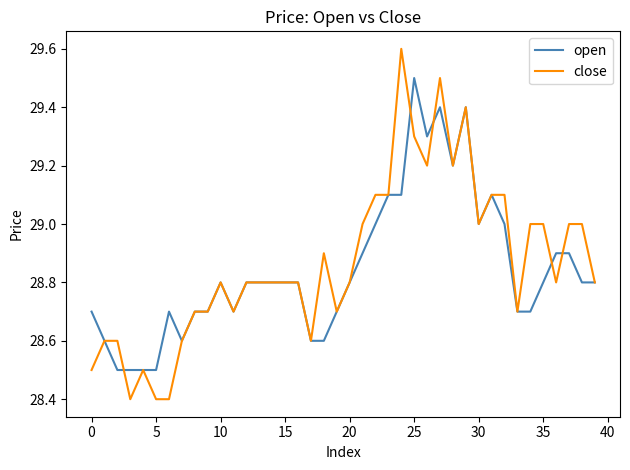

True or false: close has more than 0 interior local peaks.

True